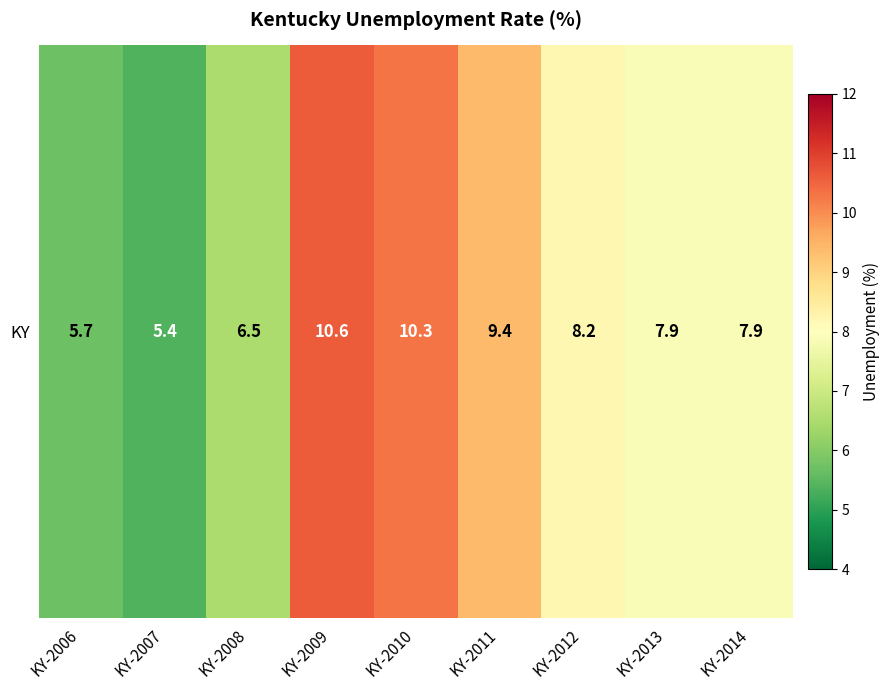

Reading right to left, extract all data points from this chart.

KY-2014=7.9	KY-2013=7.9	KY-2012=8.2	KY-2011=9.4	KY-2010=10.3	KY-2009=10.6	KY-2008=6.5	KY-2007=5.4	KY-2006=5.7